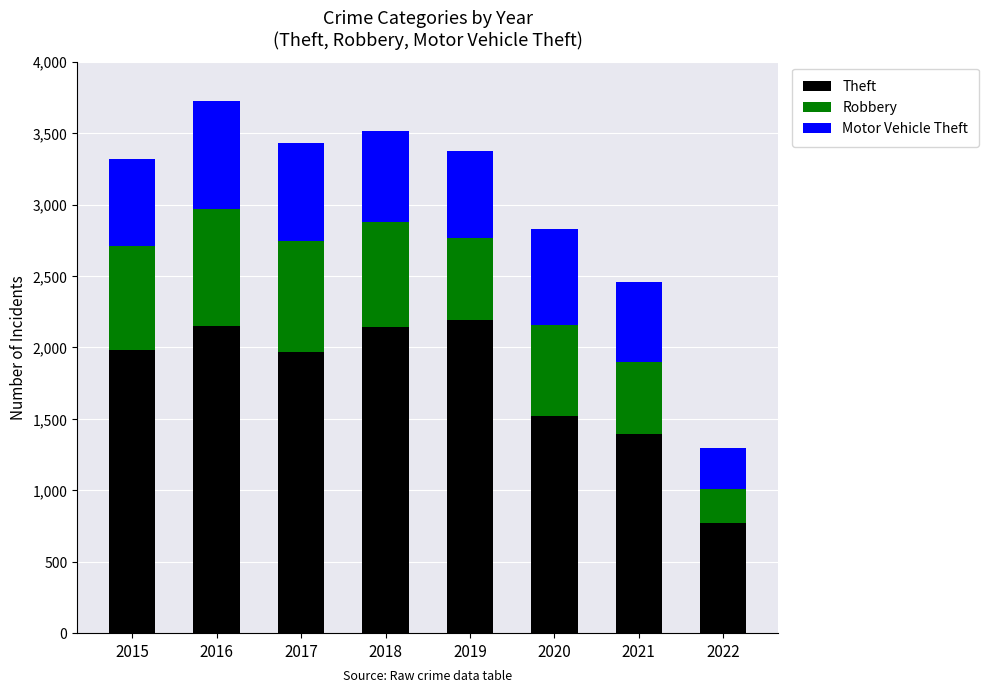

What is the minimum value for Theft?

769